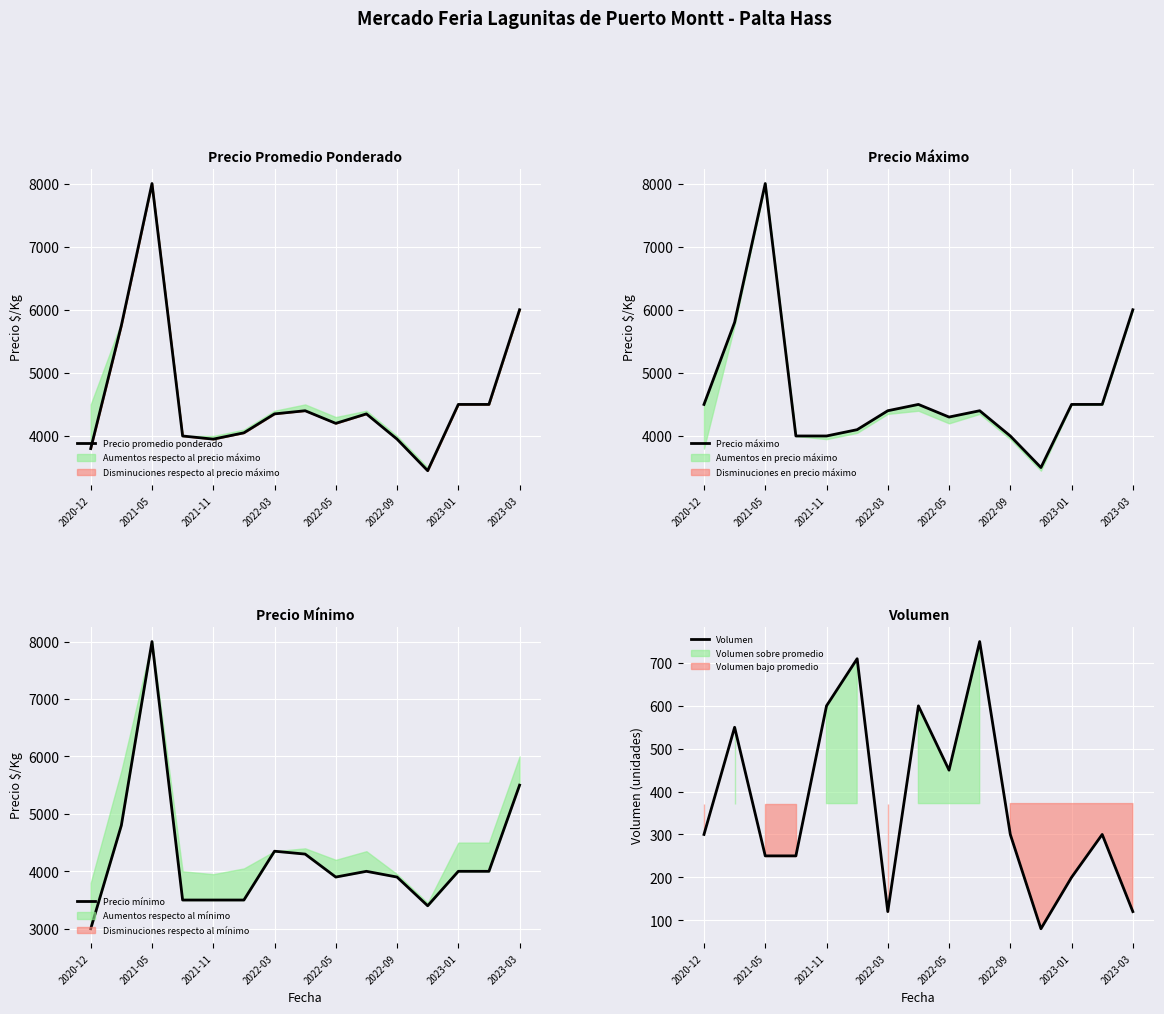

In Precio mínimo, how many points are higher than both neighbors (excluding endpoints)?

3